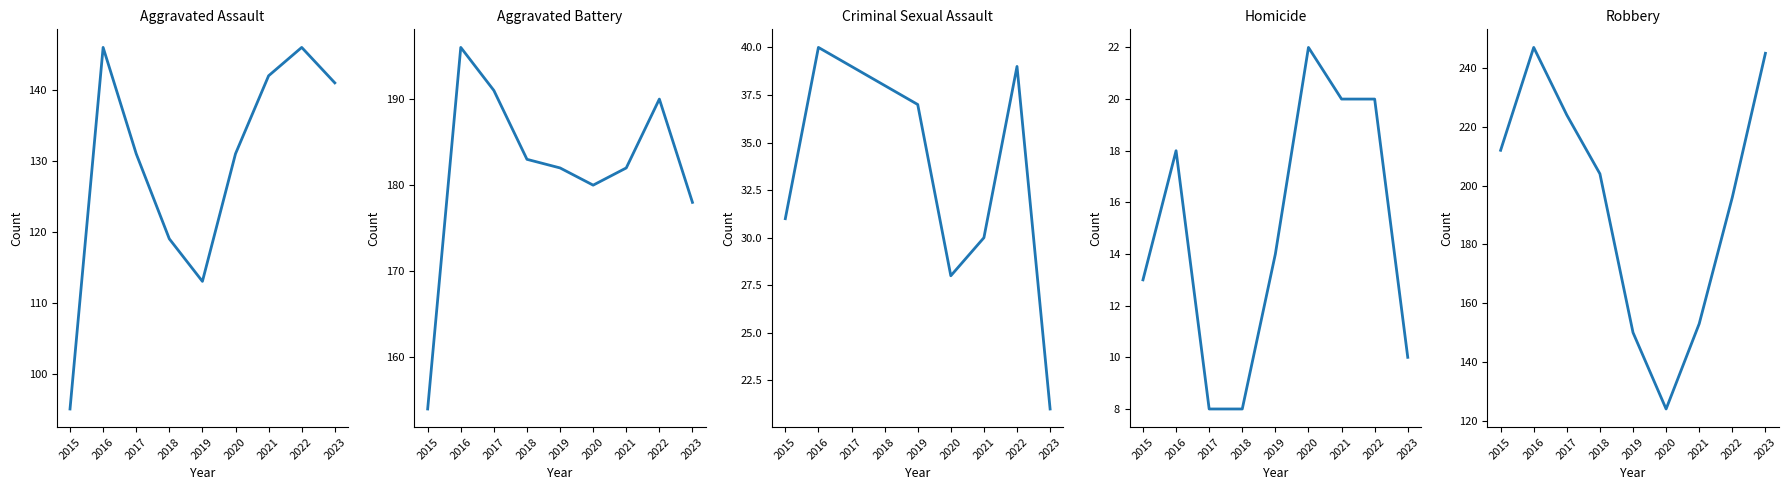

Which series changed the most between 2015 and 2016?

Aggravated Assault